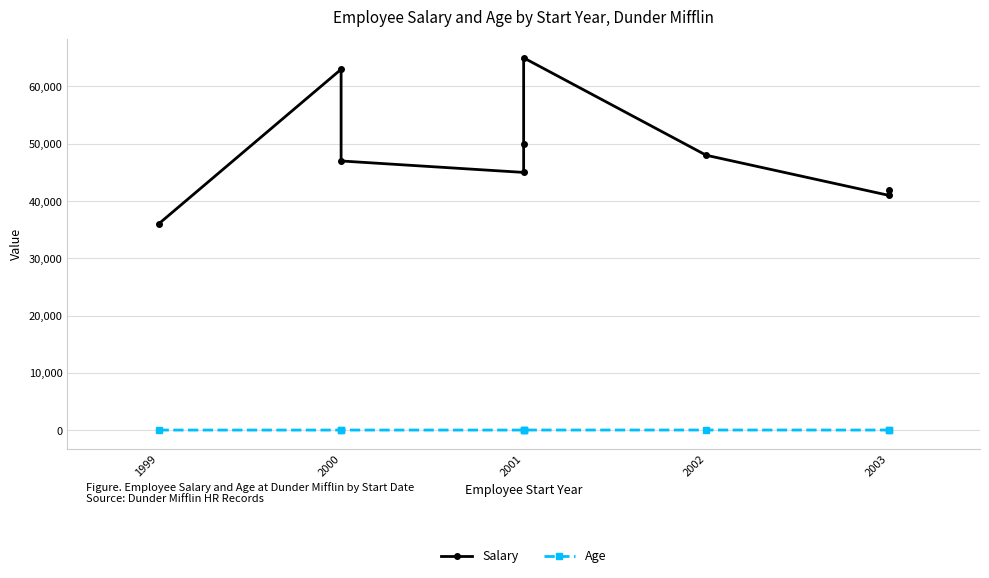

Rank the series by their average value, from lowest to highest.

Age, Salary